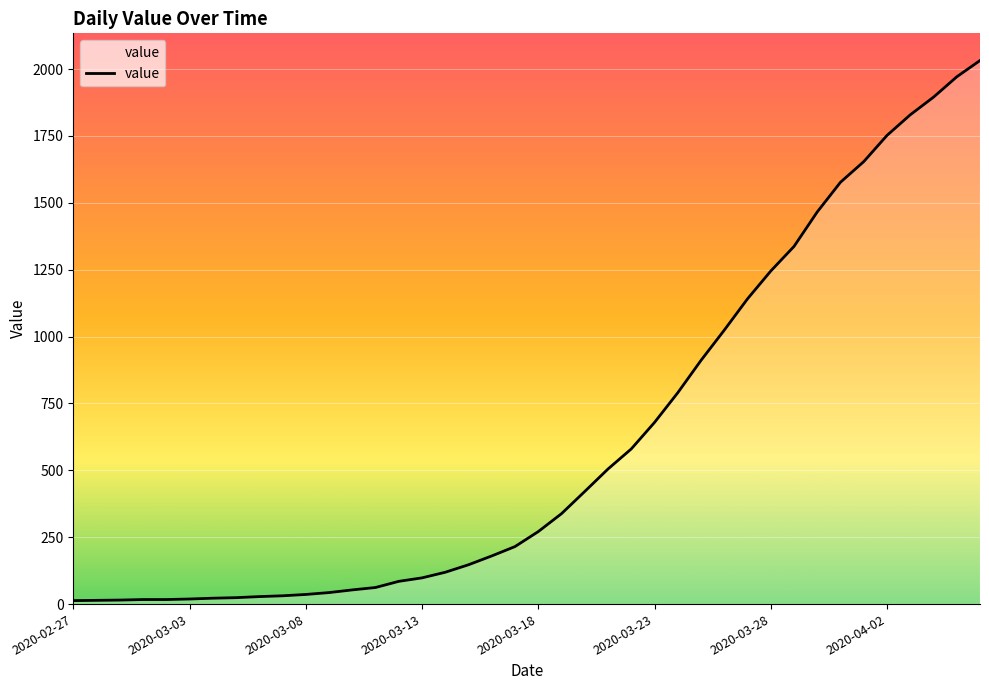

What is the greatest value displayed?

2032